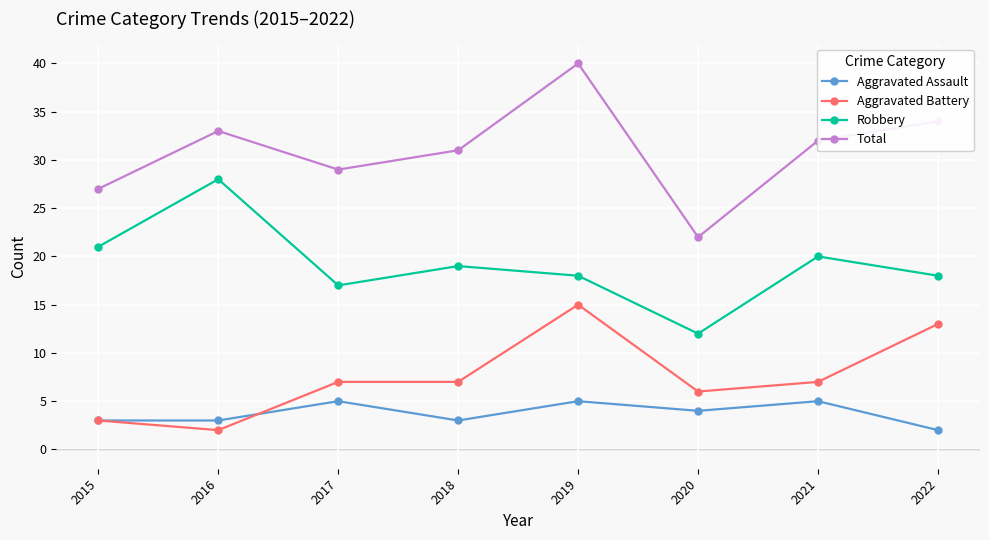

What is the difference between the Aggravated Battery values at 2017 and 2016?

5